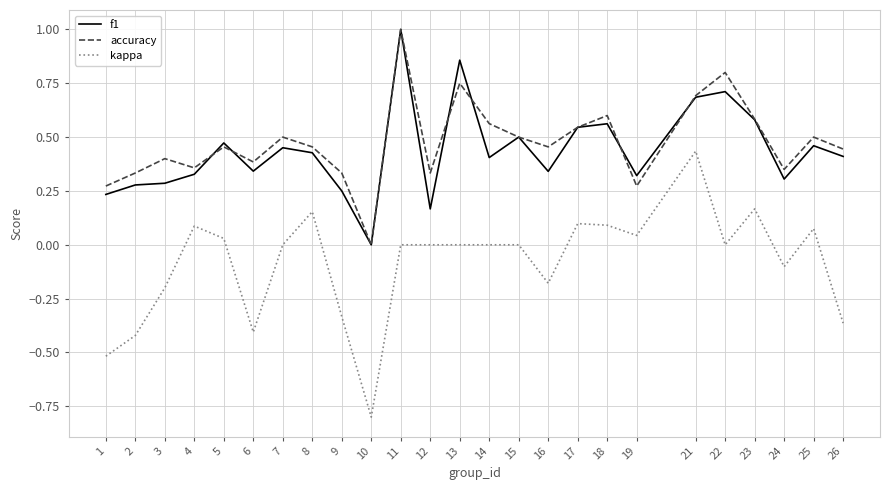

Count the number of categories in the chart.

25